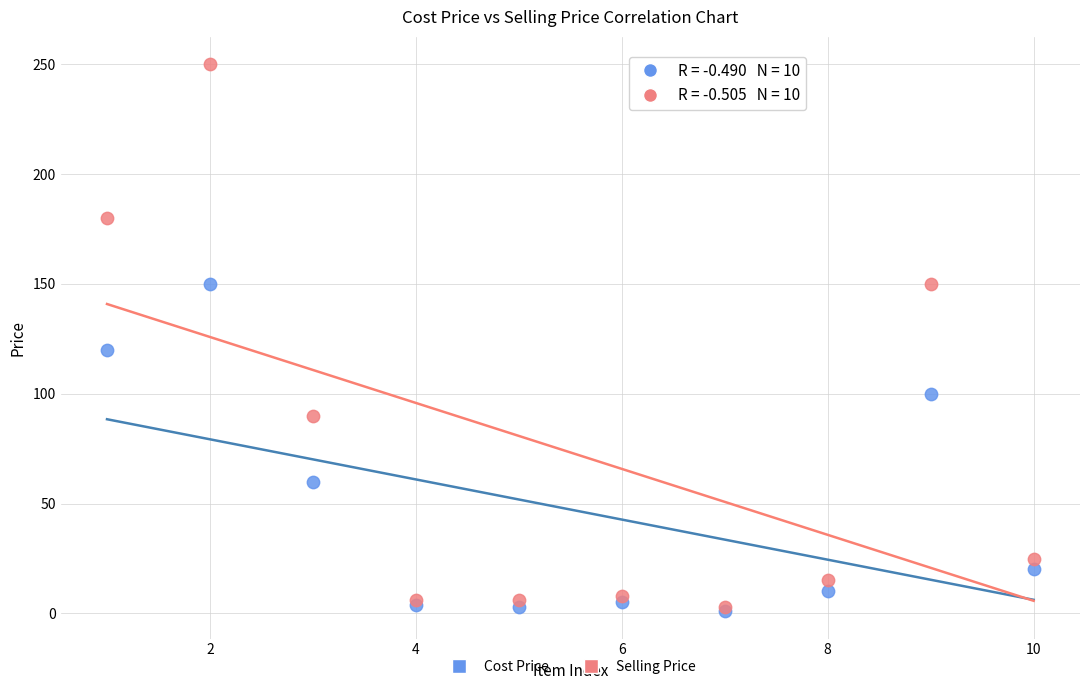

Which series has the widest spread of Y values?

Selling Price